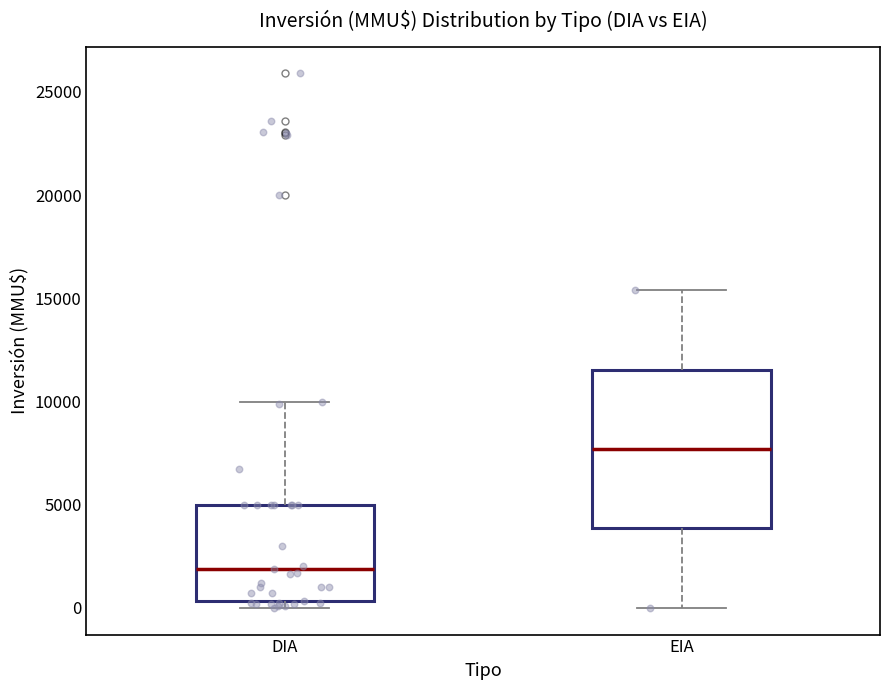

Where does the lower whisker of the box for EIA end on the y-axis? The values are not printed on the chart, so give them approximately, as read against the axis.

0